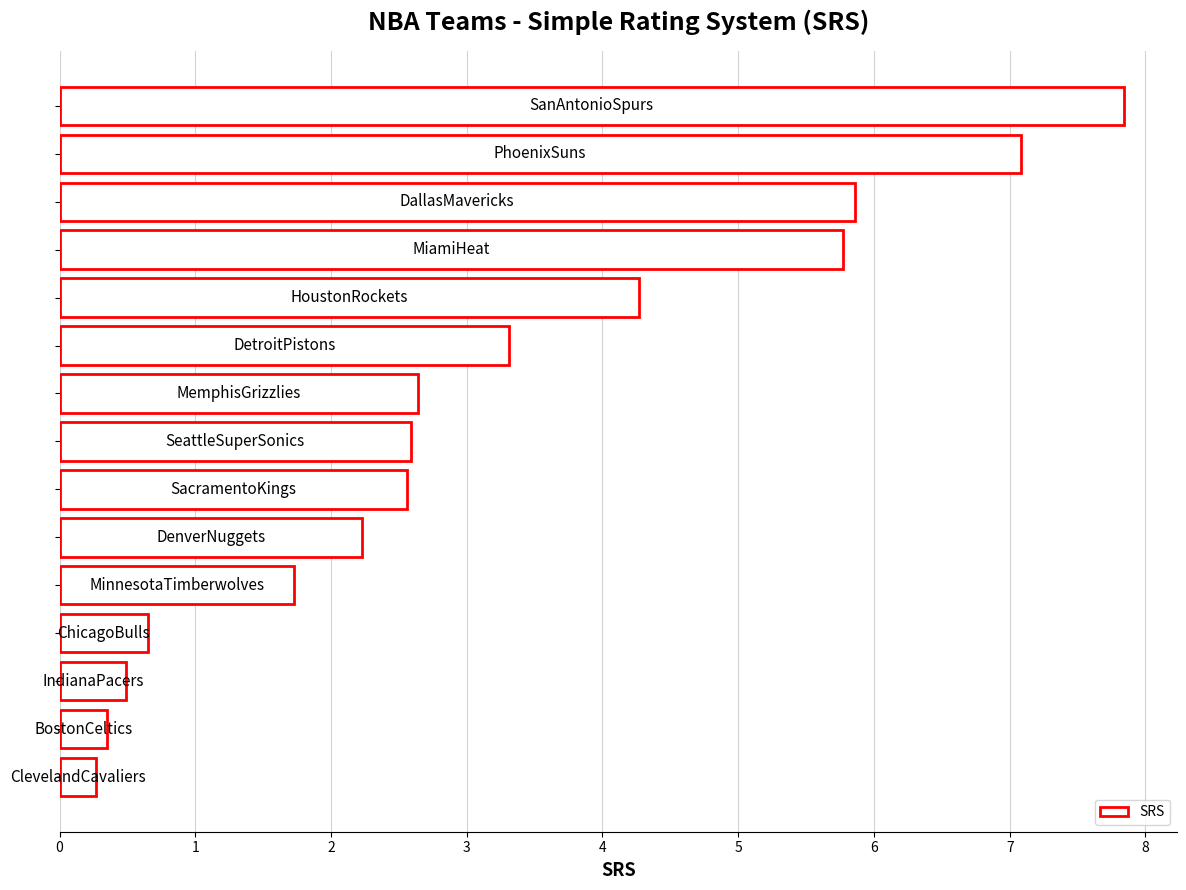

What is the sum of all values?

47.6